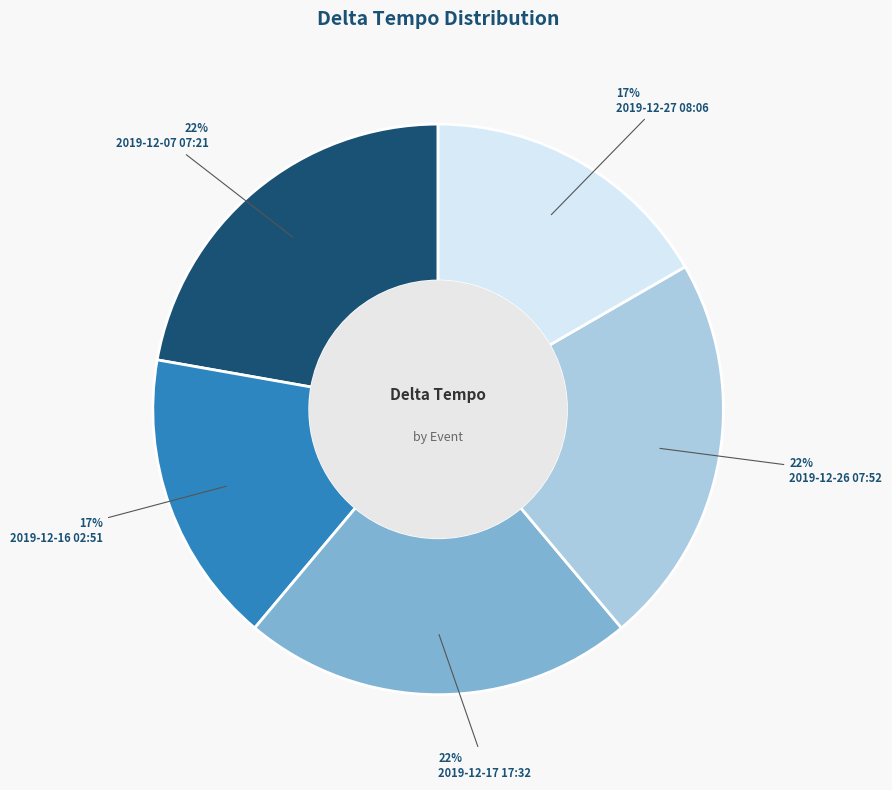

To the nearest percent, what is the combined percentage of 2019-12-27 08:06 and 2019-12-26 07:52?

39%